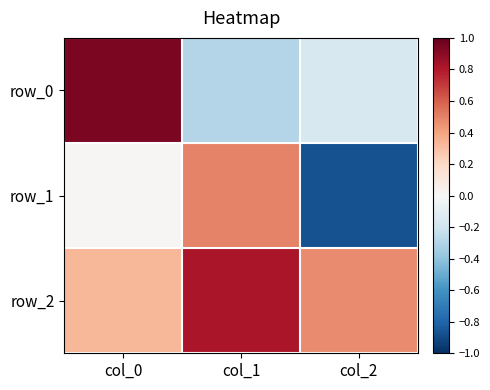

At how many categories does at least one series exceed 0?

3